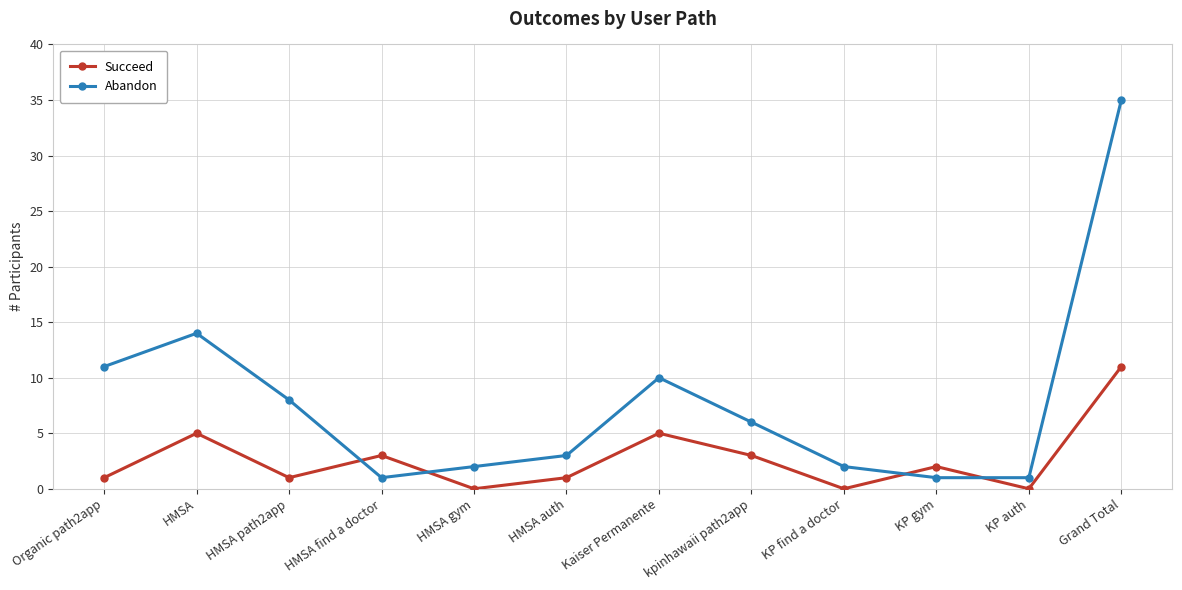

At which category does Abandon reach its first local valley?

HMSA find a doctor